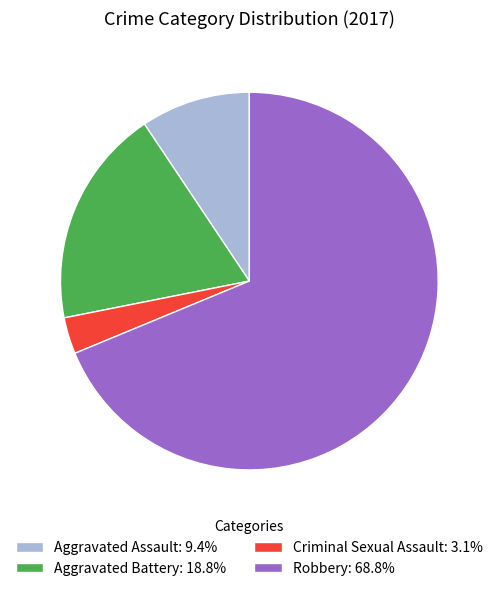

Approximately how many times larger is the value at Robbery: 68.8% compared to Criminal Sexual Assault: 3.1%?

22.0